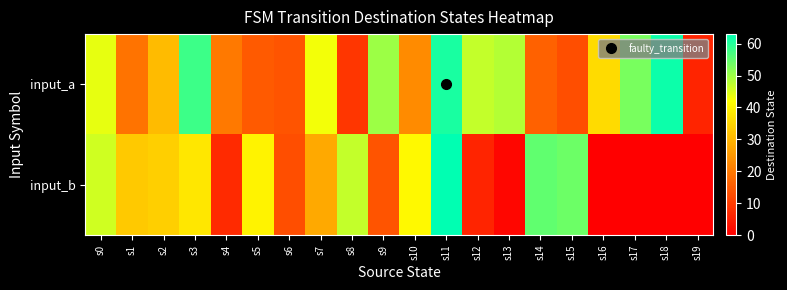

Reading right to left, what are all the values shown in this chart?

input_a: s19=6	s18=62	s17=53	s16=36	s15=13	s14=16	s13=48	s12=47	s11=61	s10=23	s9=50	s8=9	s7=43	s6=14	s5=15	s4=20	s3=58	s2=31	s1=19	s0=44
input_b: s19=0	s18=0	s17=0	s16=0	s15=54	s14=55	s13=1	s12=6	s11=63	s10=41	s9=14	s8=47	s7=28	s6=13	s5=40	s4=7	s3=38	s2=34	s1=33	s0=46